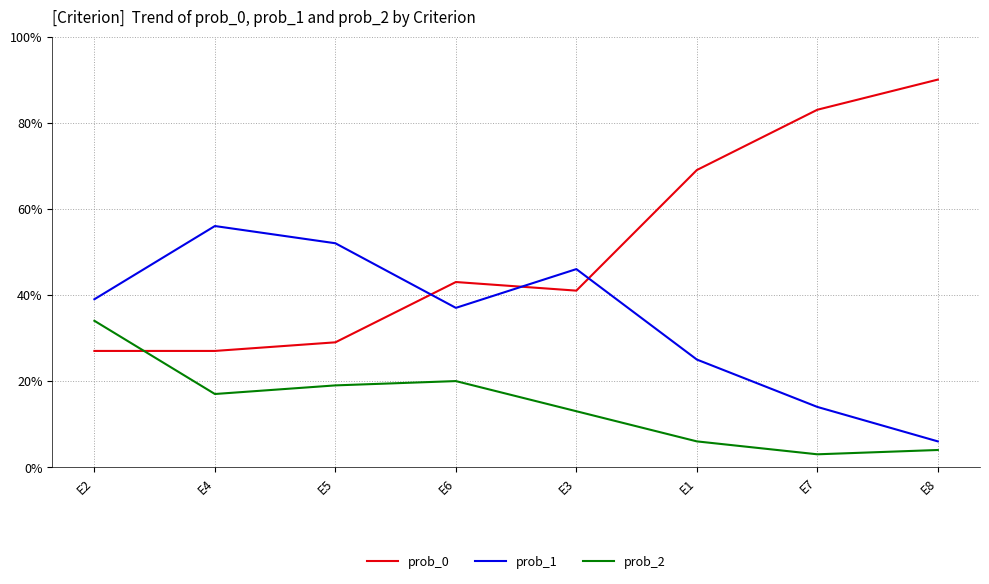

What position from the right is E5?

6